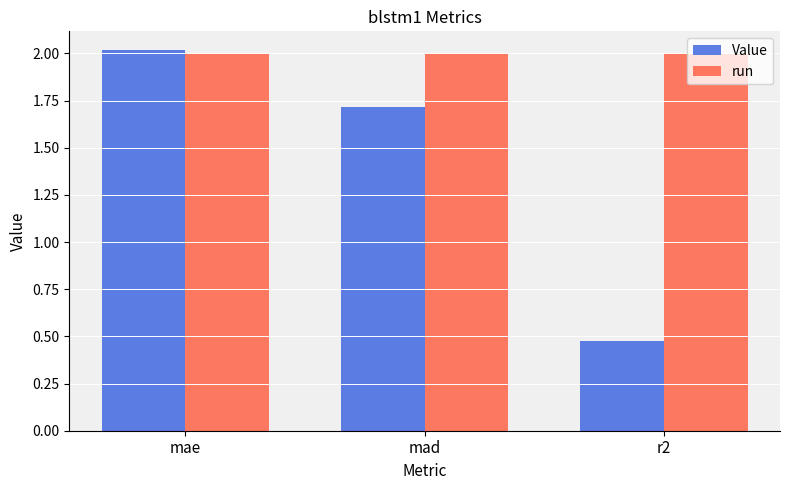

What is the difference between the second highest and minimum values in the Value series?

1.2